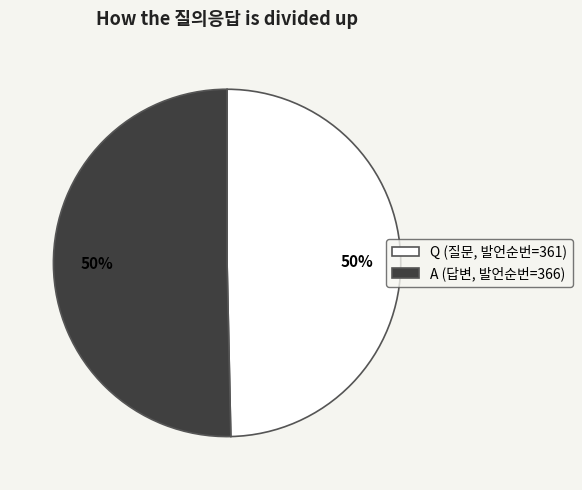

True or false: A (답변, 발언순번=366) accounts for 50% of the total.

True